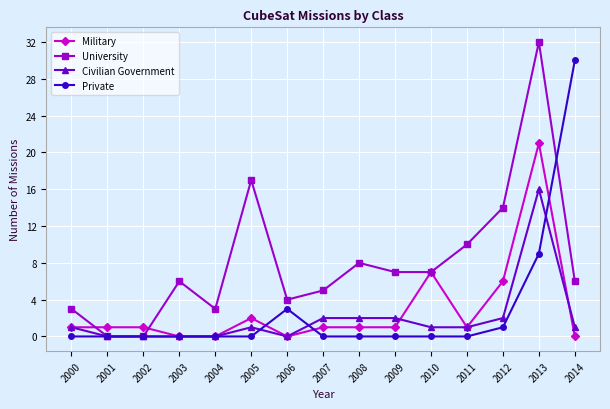

What is the average value of the Military series?

3